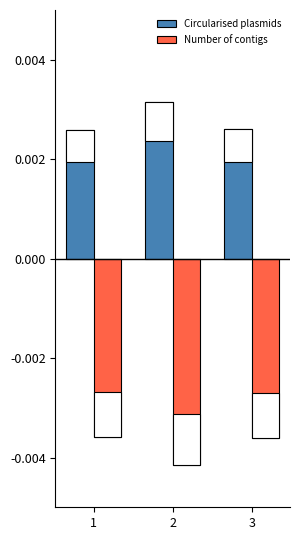

What are all the series names shown in the legend?

Circularised plasmids, Number of contigs